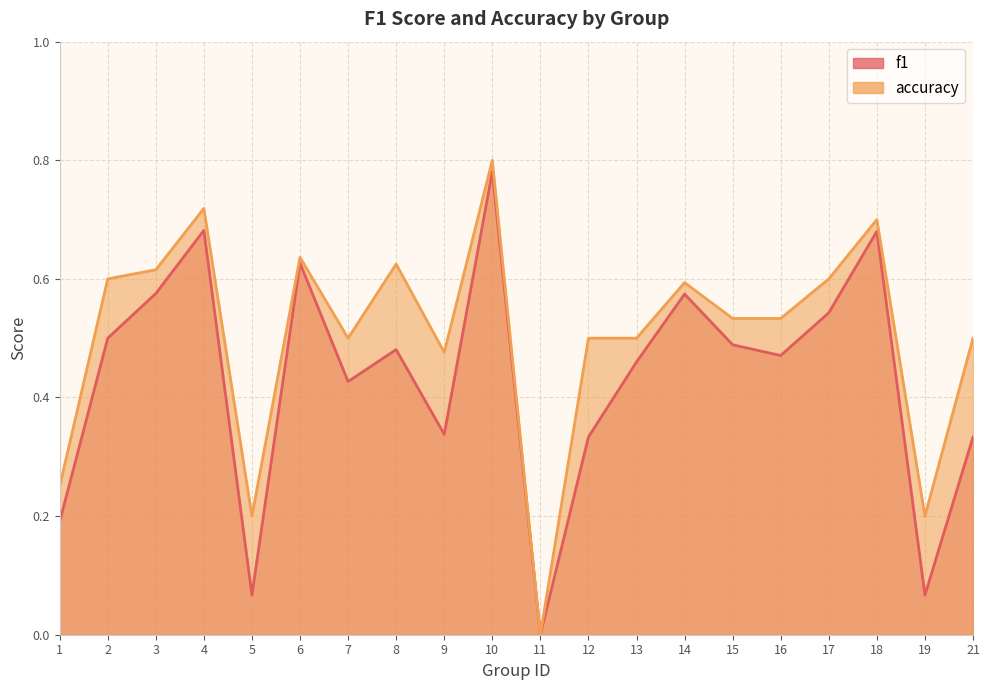

True or false: accuracy and f1 cross at least once.

False